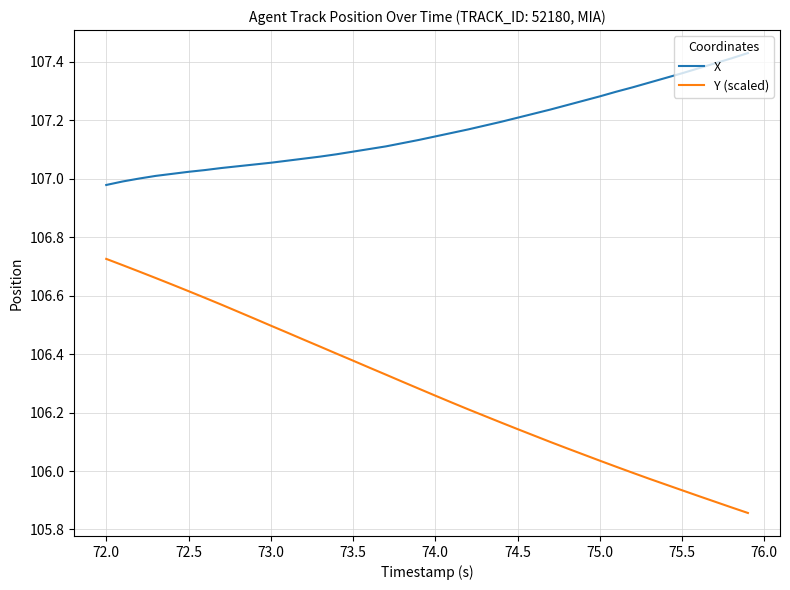

What are all the series names shown in the legend?

X, Y (scaled)